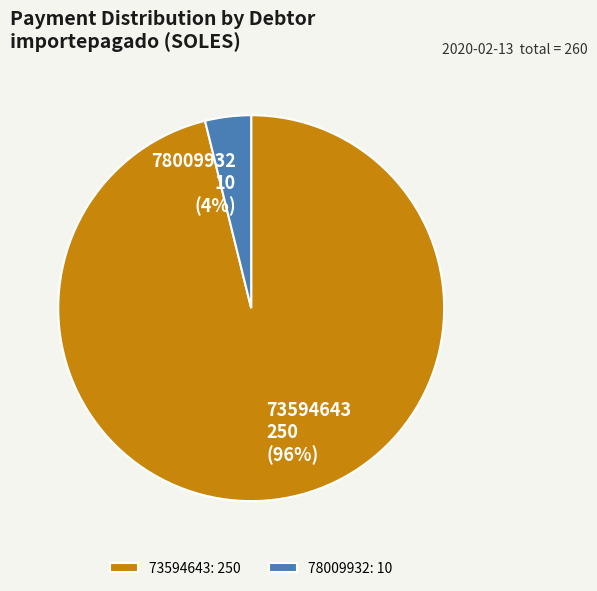

Rank the categories by value from lowest to highest.

78009932, 73594643